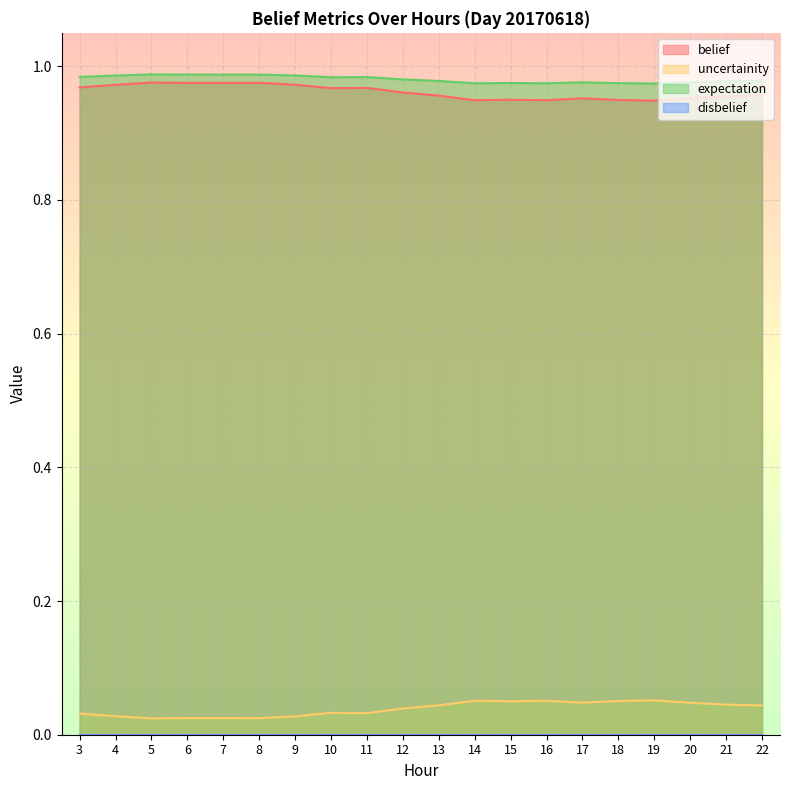

At how many categories does at least one series exceed 0?

20